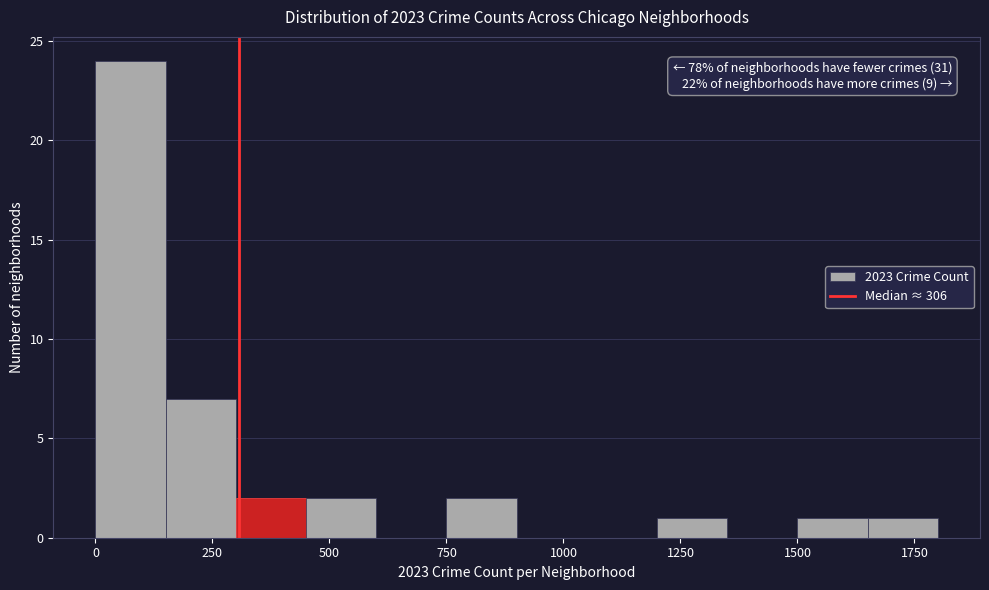

Around what value on the x-axis is the tallest bar? Give the approximate position of its centre, as read against the axis.

100